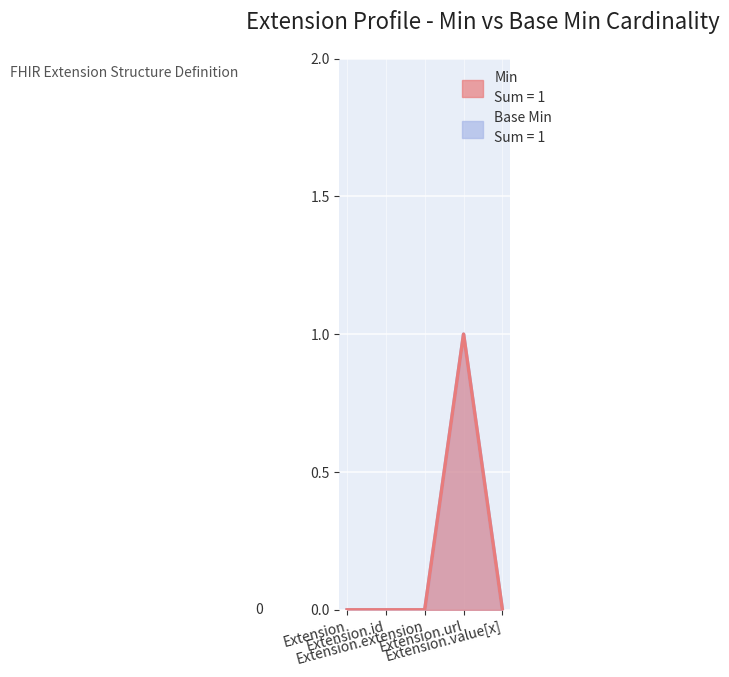

Between Extension.id and Extension, which is larger?

Extension.id